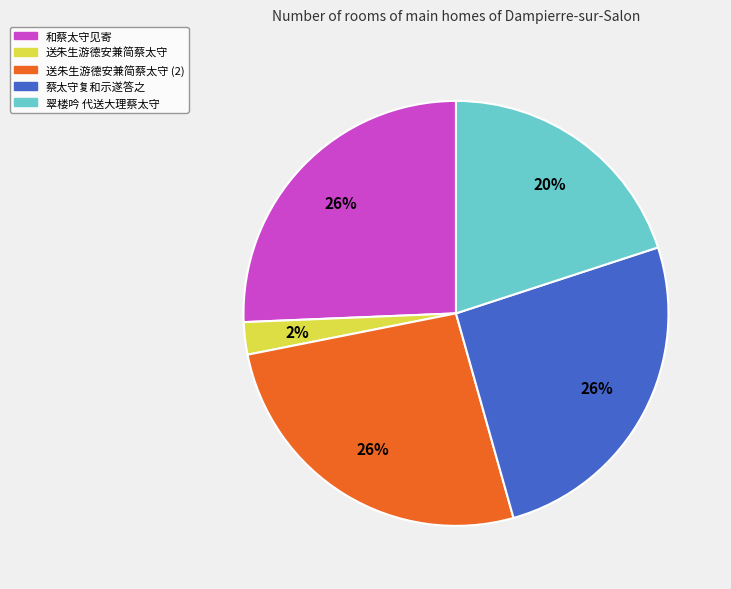

What percentage is the 送朱生游德安兼简蔡太守 slice, to the nearest percent?

2%